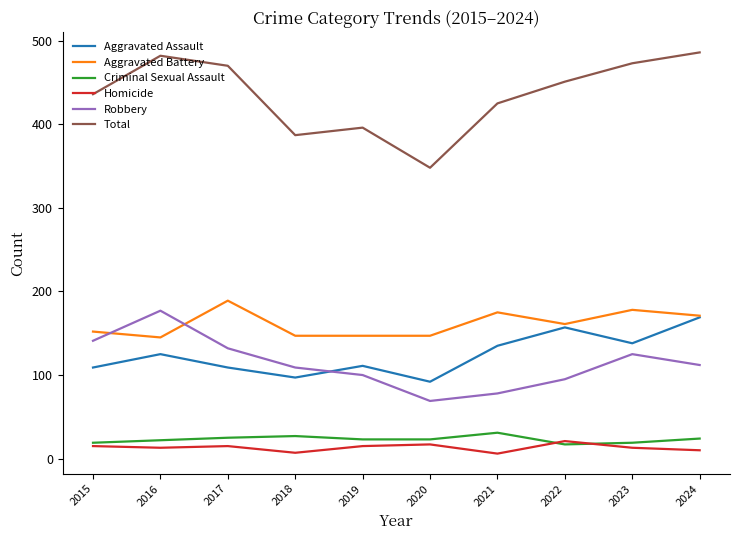

What are all the series names shown in the legend?

Aggravated Assault, Aggravated Battery, Criminal Sexual Assault, Homicide, Robbery, Total